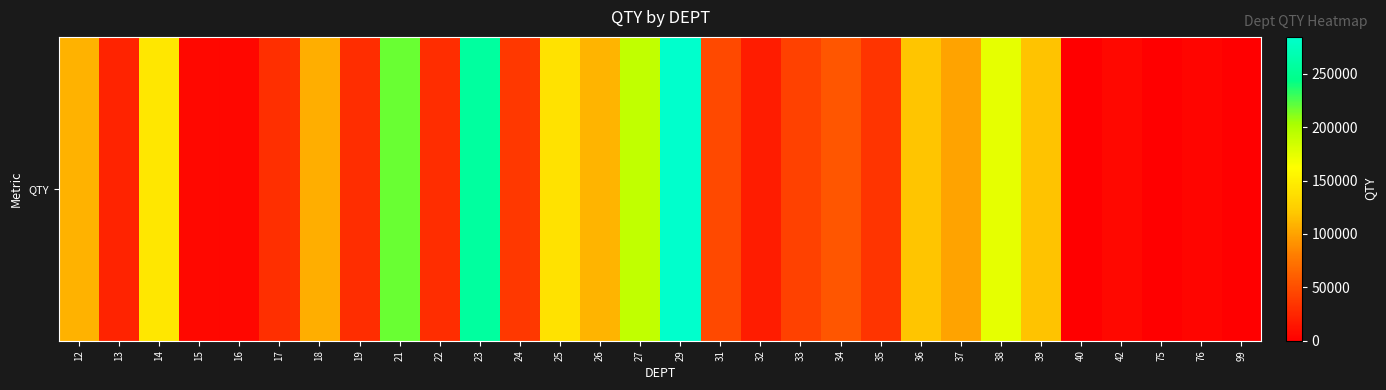

Where does the data first go above 47239?

12